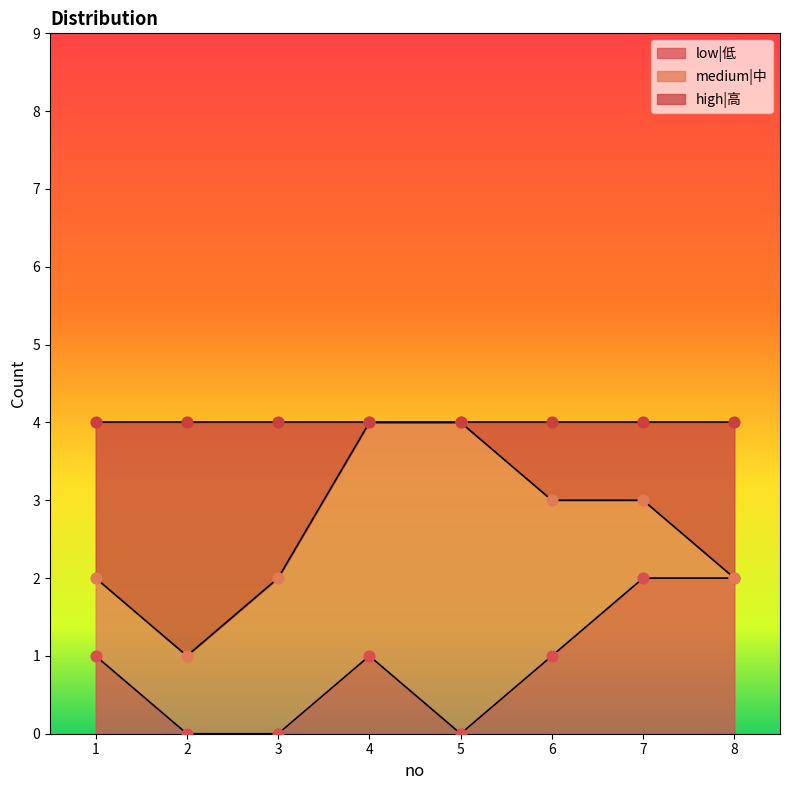

True or false: low|低 has a value of 3 at 8.

False